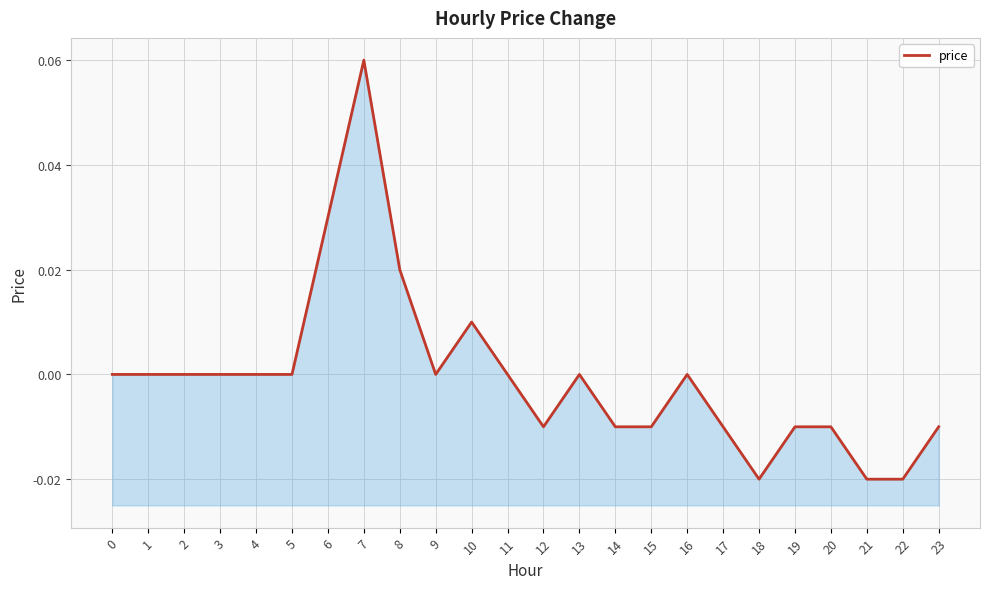

Count the number of data series in this chart.

1